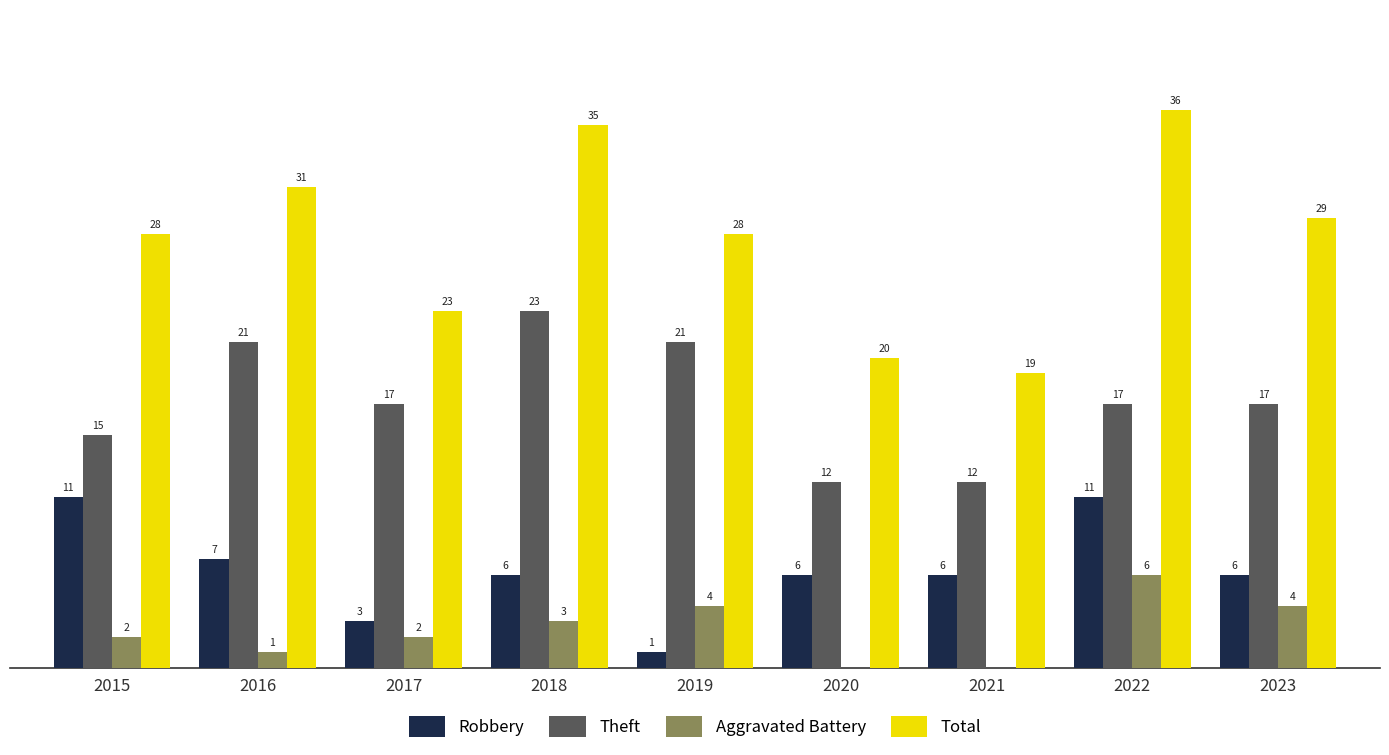

Is the value of Aggravated Battery at 2020 greater than the value of Theft at 2021?

No